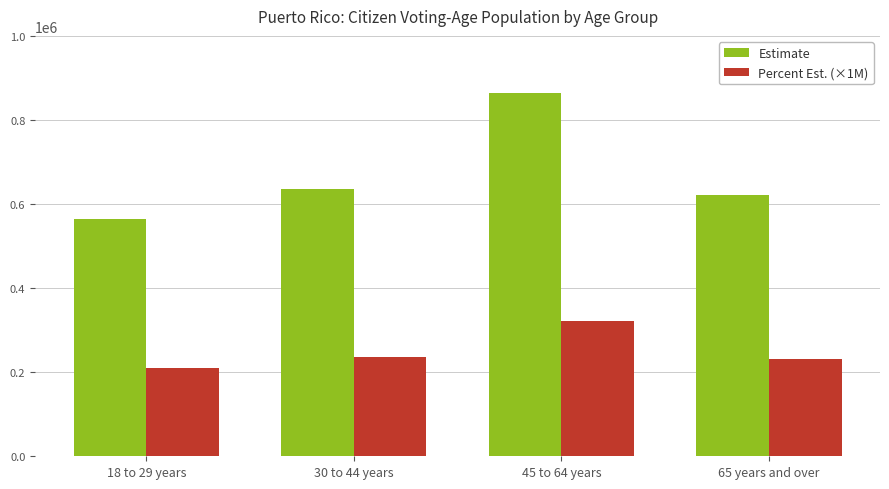

What is the label of the 4th bar from the left?

65 years and over